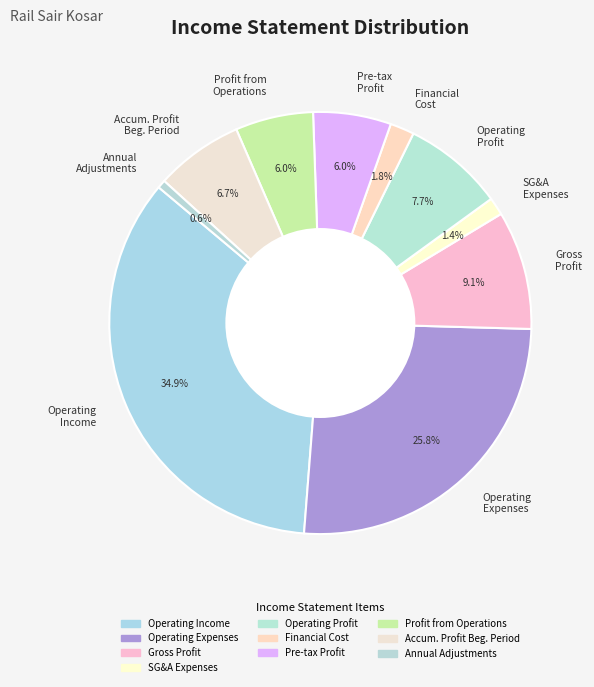

To the nearest percent, what is the difference between the largest and smallest slice percentages?

34%